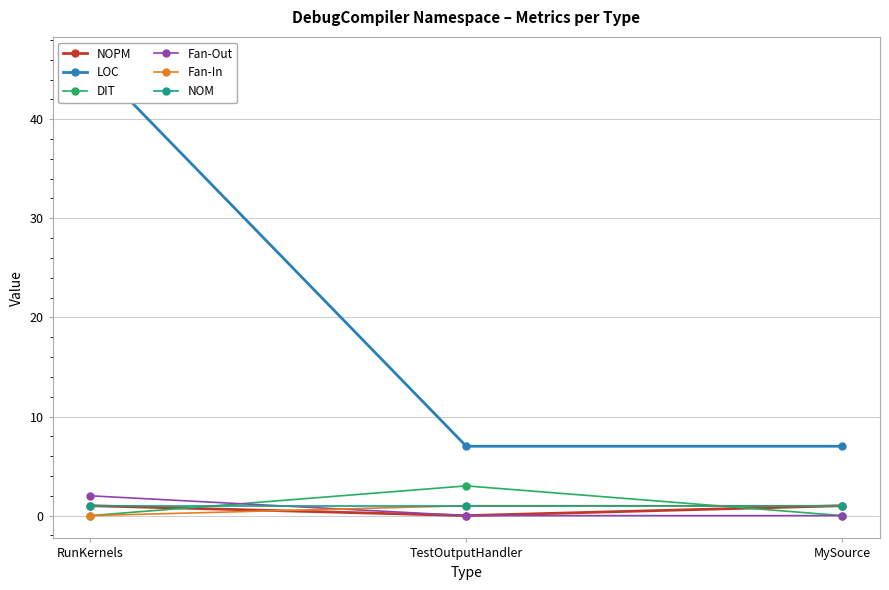

Is this an area chart (filled region under the line)?

No